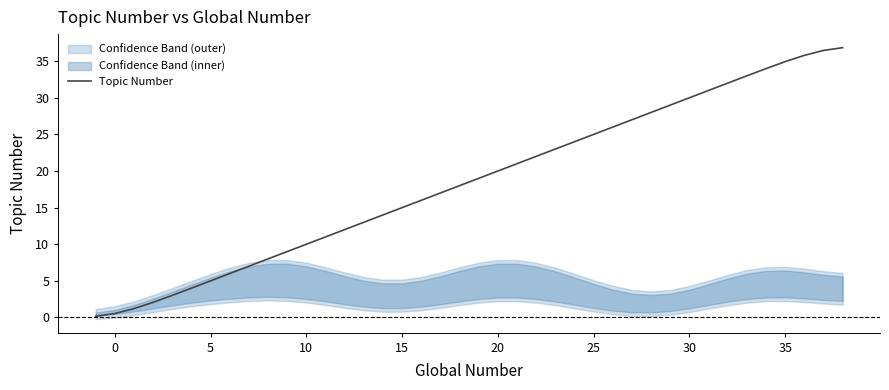

What is the highest value of the Topic Number series?

36.8